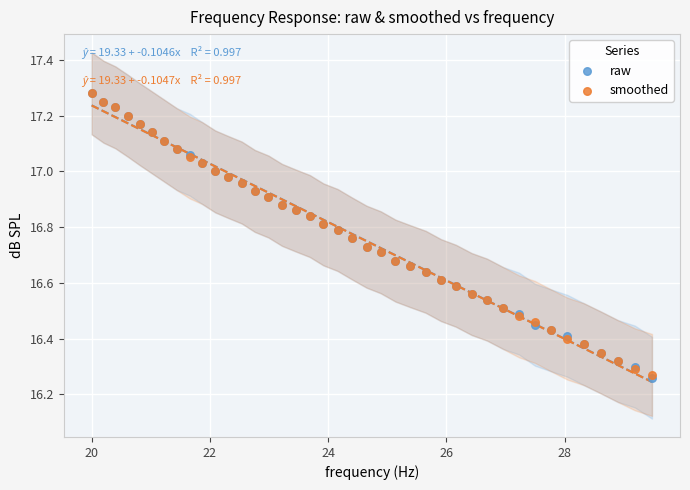

Which series has the widest spread of Y values?

raw